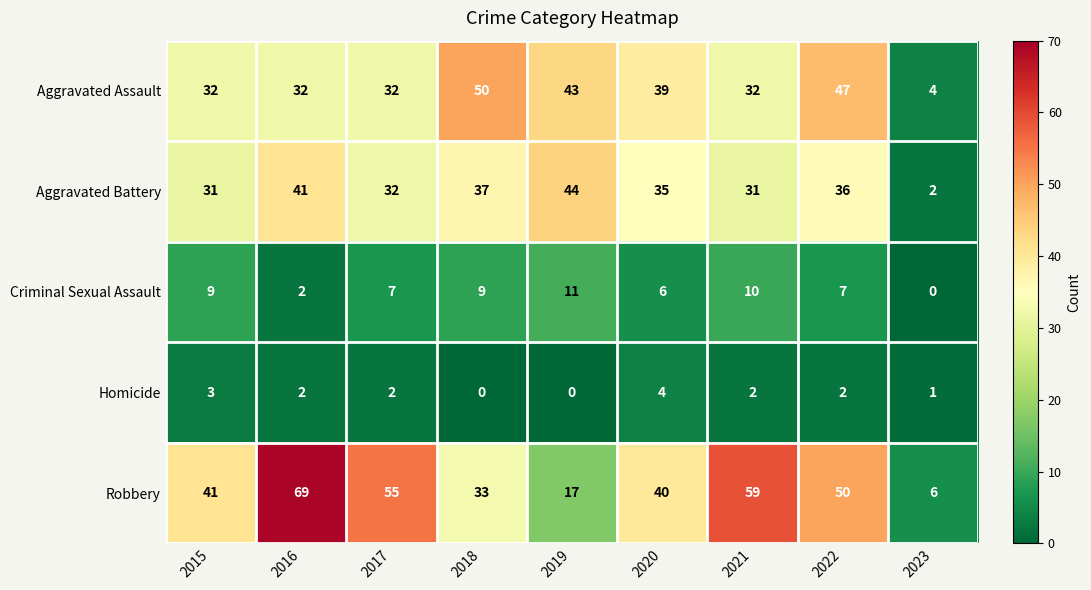

What is the greatest value displayed?

69